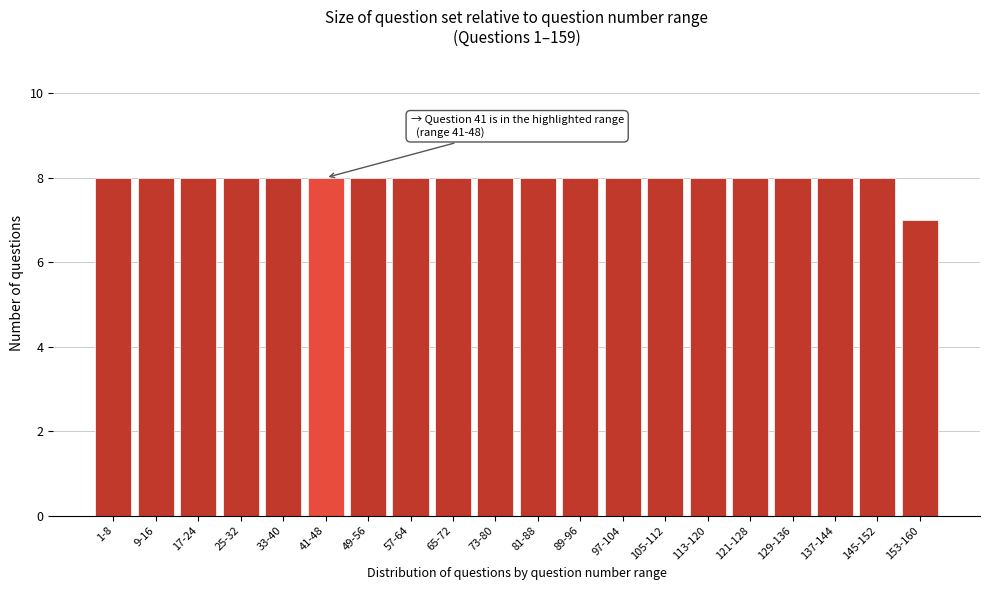

Reading left to right, list all the values displayed in this chart.

8	8	8	8	8	8	8	8	8	8	8	8	8	8	8	8	8	8	8	7